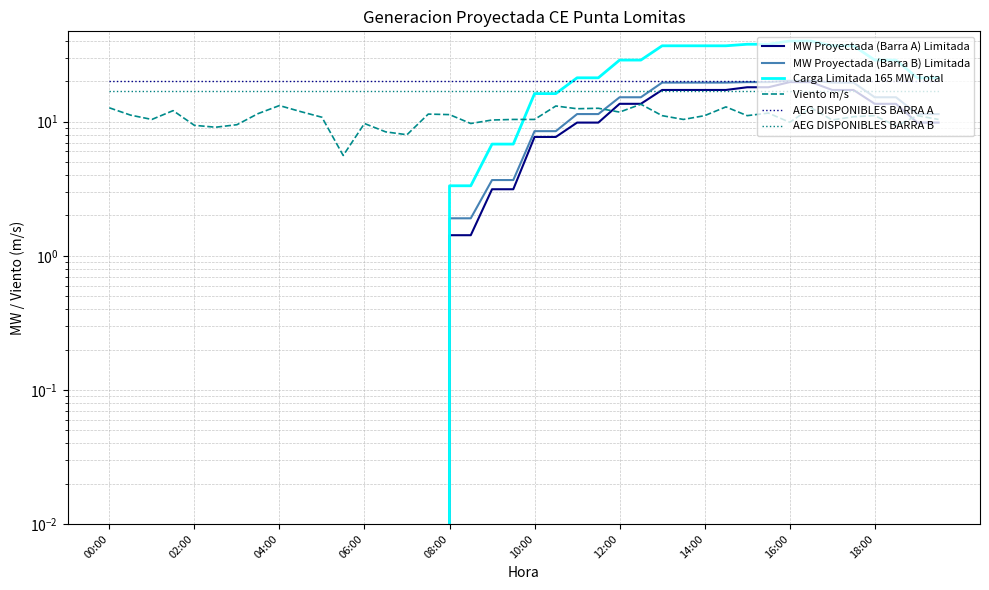

What position from the left is 34?

35